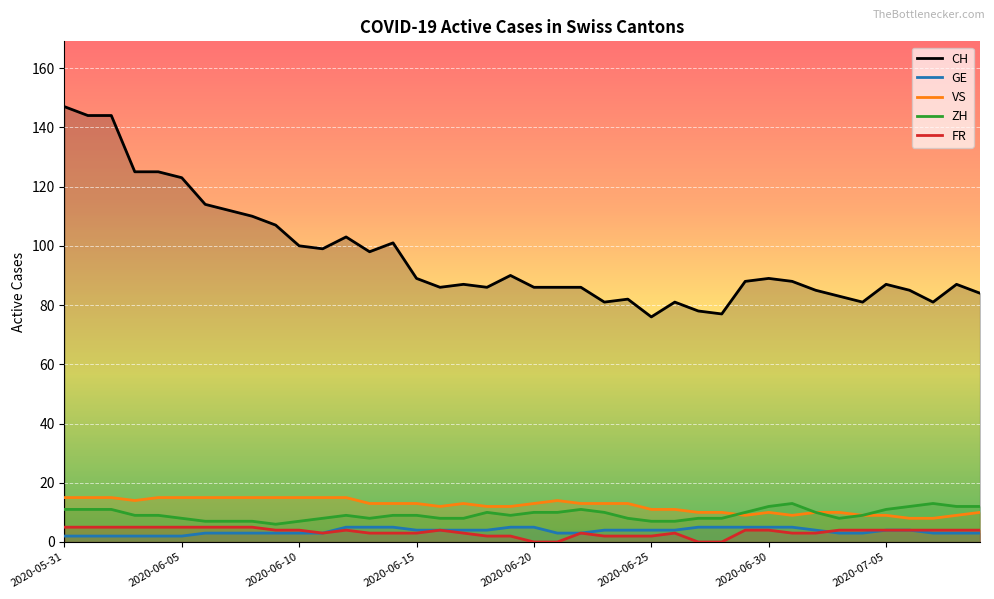

What is the value of the CH point at the 18th from the left?

87